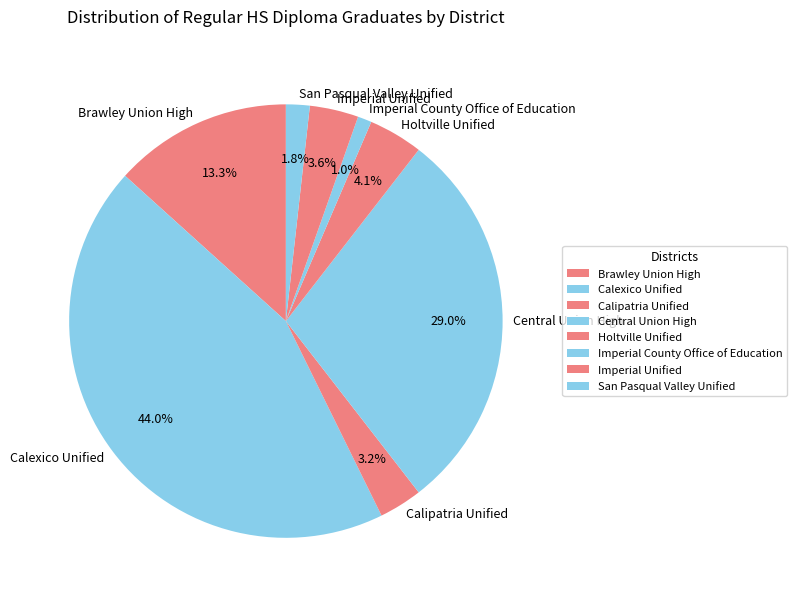

Between Calexico Unified and Brawley Union High, which is larger?

Calexico Unified